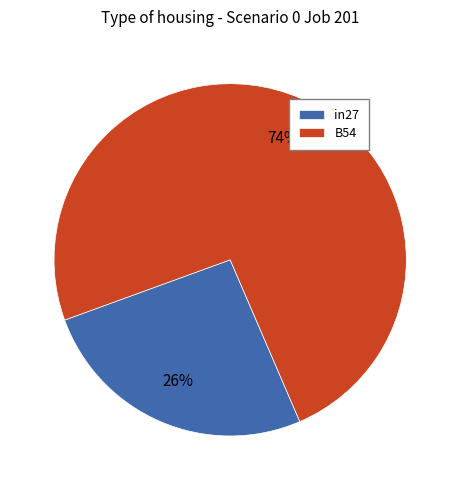

The in27 slice represents 17% of the pie. True or false?

False